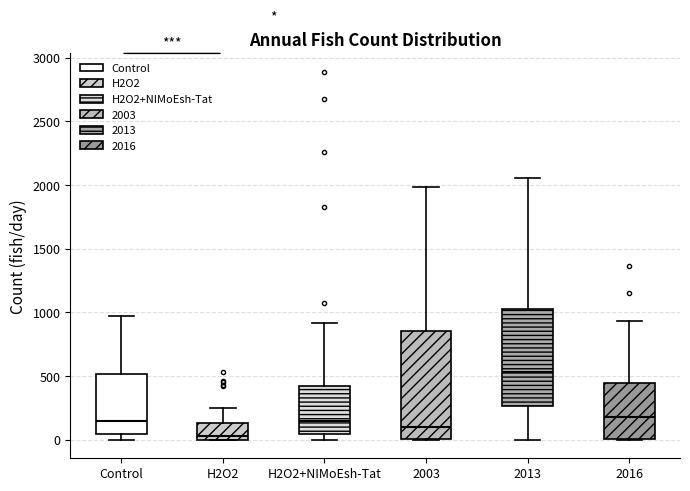

Where is the lower edge of the box for 2013 on the y-axis? The values are not printed on the chart, so give them approximately, as read against the axis.

250